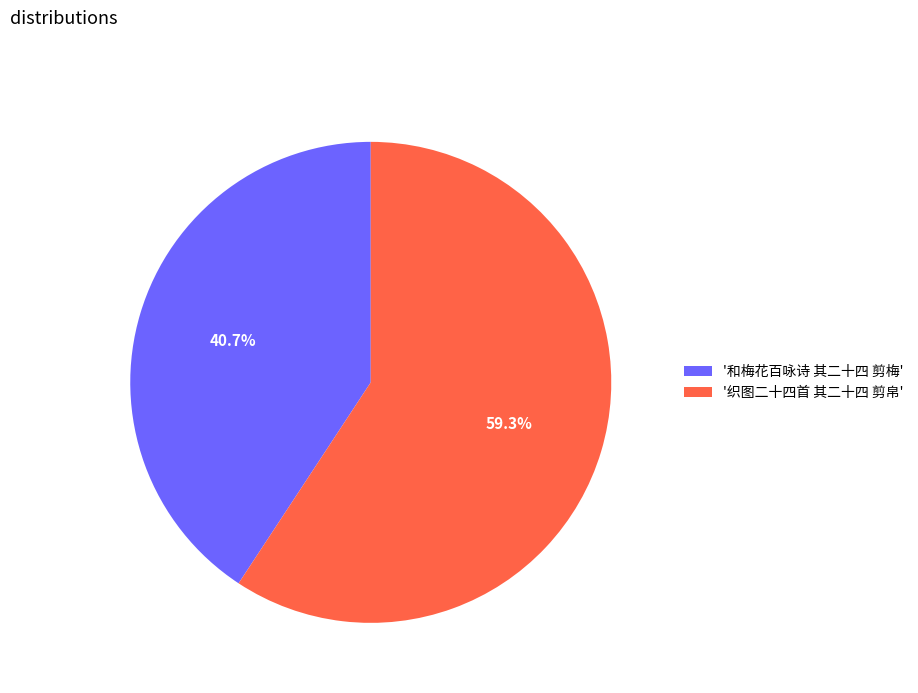

Does any single category account for the majority?

Yes